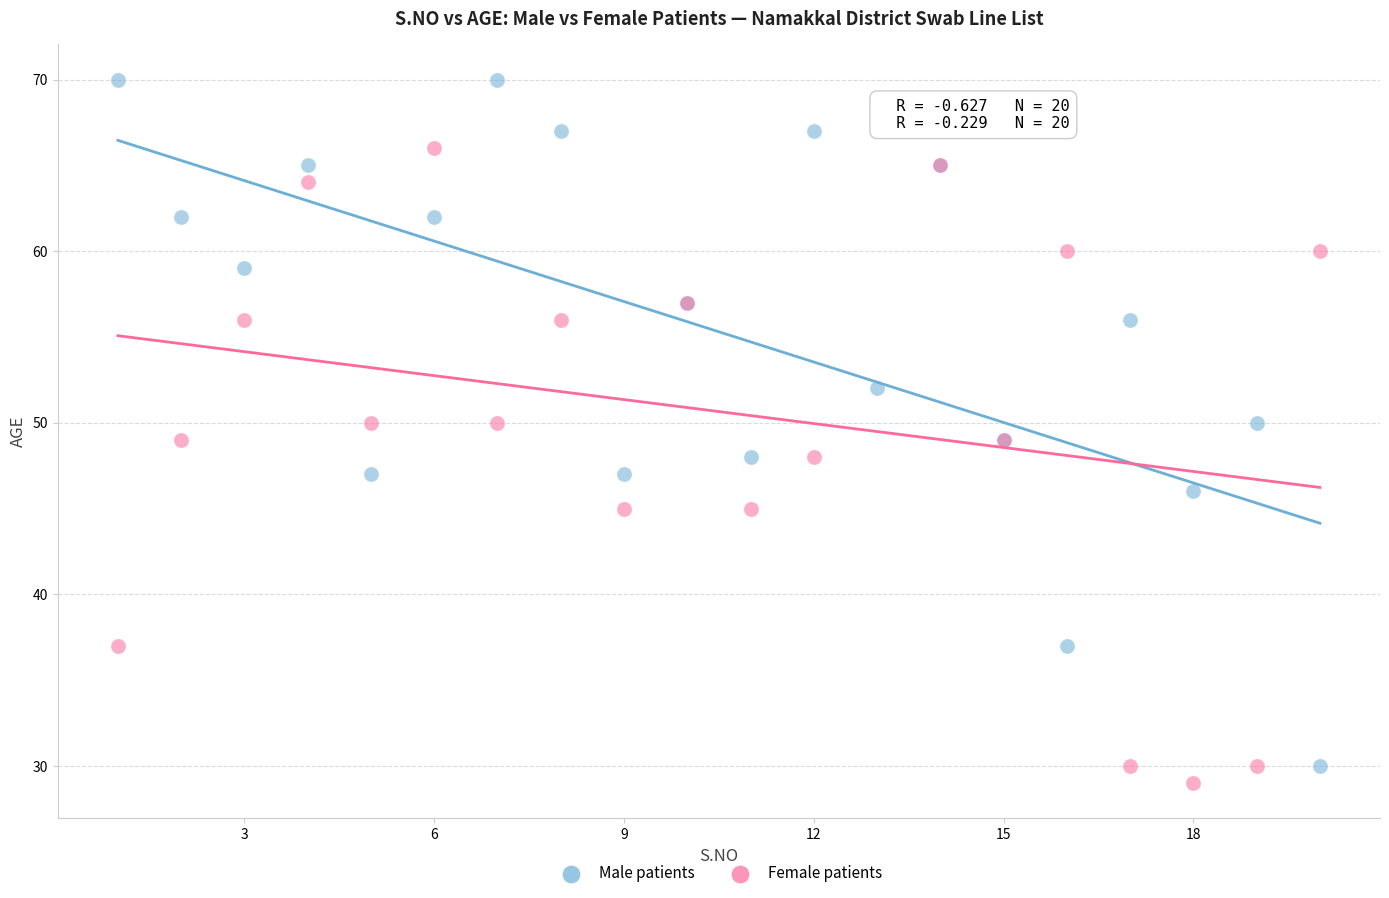

What is the X range (max minus min) for the scatter plot?

19